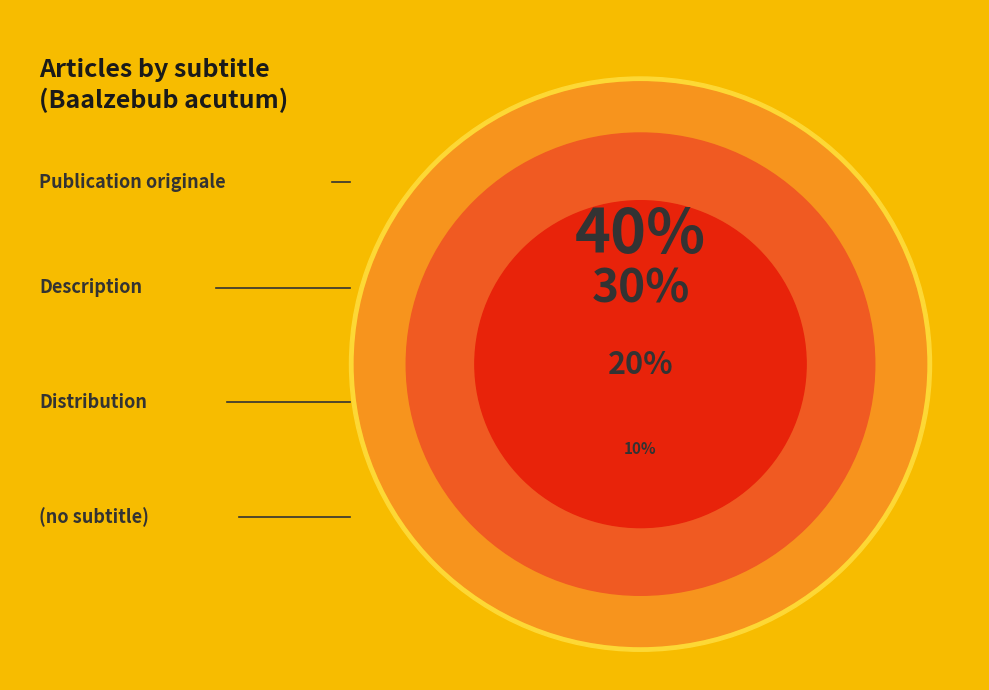

Which category has the biggest portion of the pie?

Publication originale